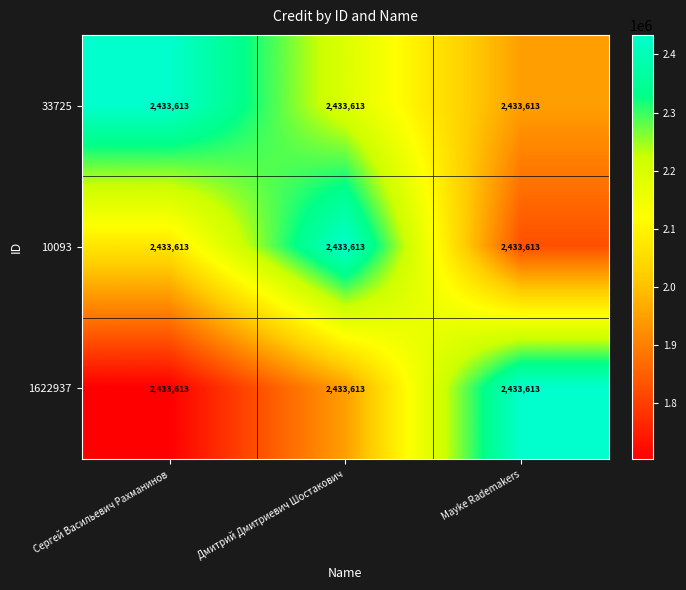

How many data points does each series have?

3